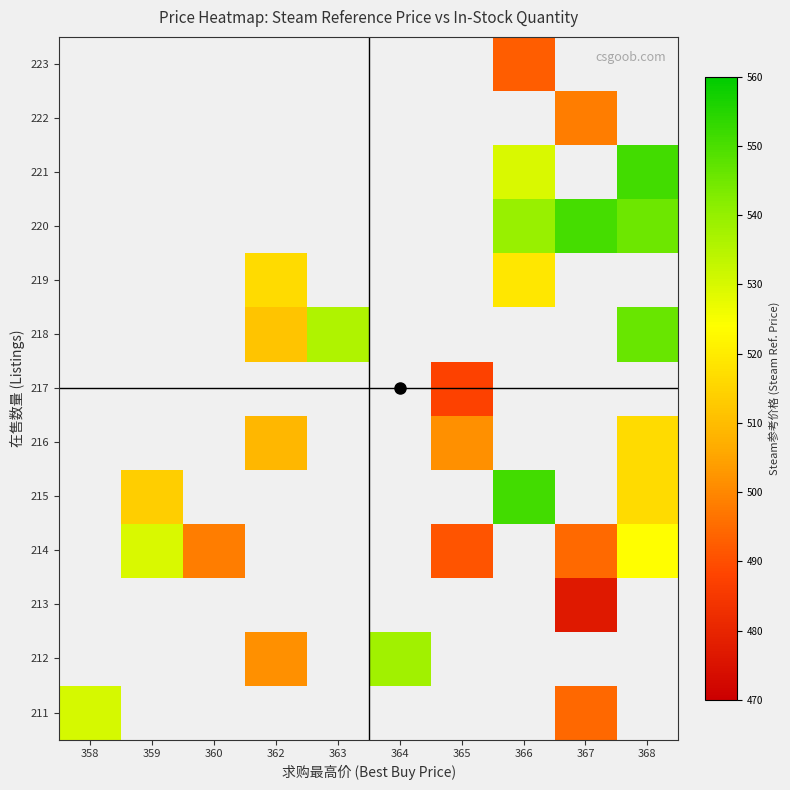

Rank the categories by 220 value from highest to lowest.

358, 359, 360, 362, 363, 364, 365, 367, 368, 366